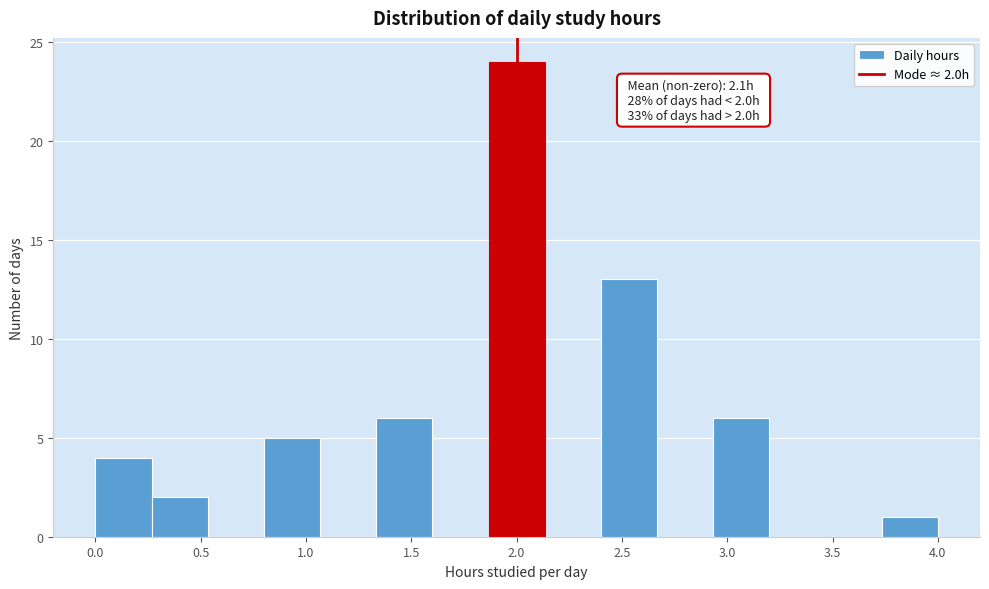

Over which range of the x-axis is the bar tallest?

1.85 to 2.15